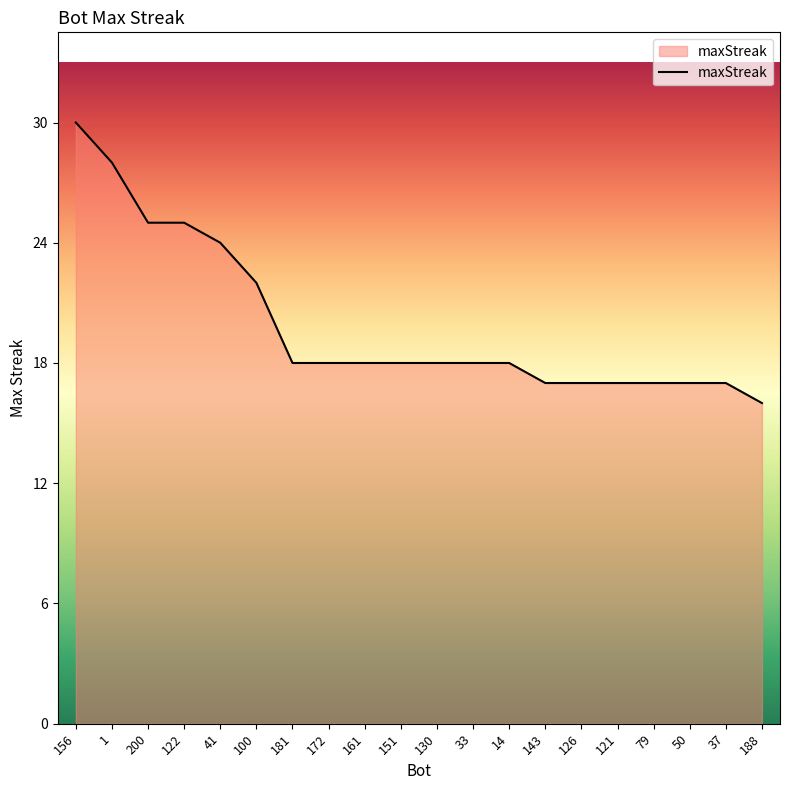

The chart shows a value of 5 at 188. True or false?

False